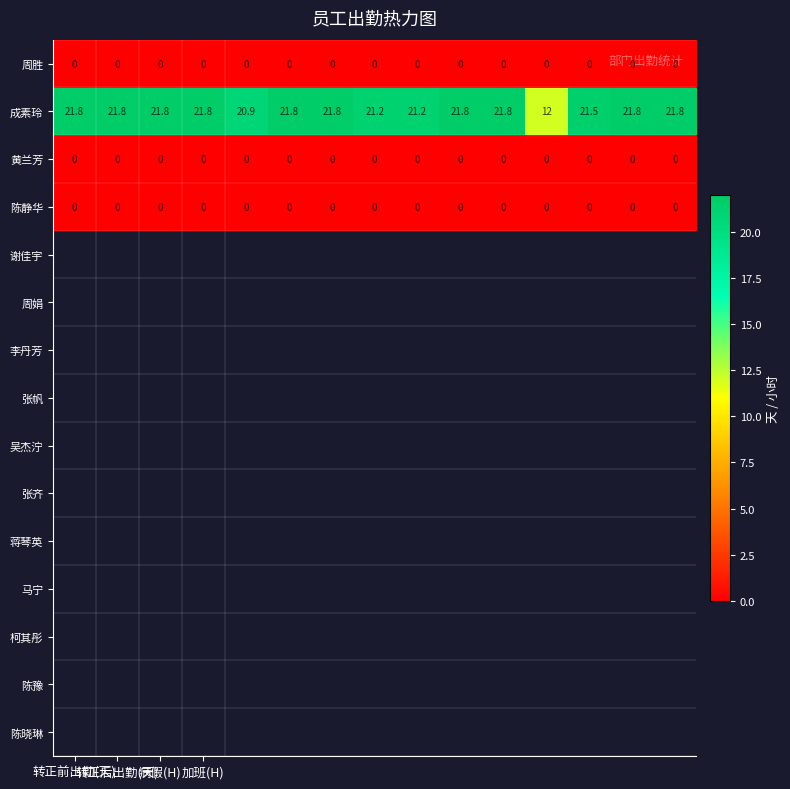

At how many categories does at least one series exceed 10?

15